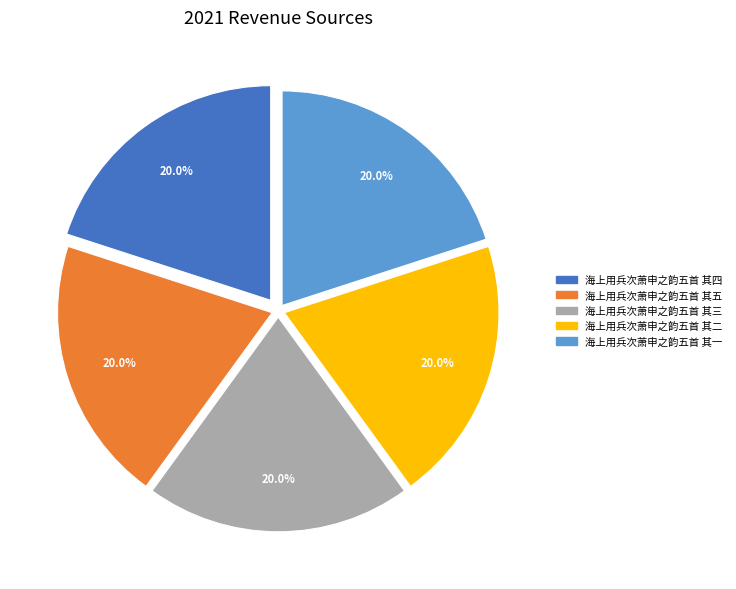

To the nearest percent, what is the combined percentage of 海上用兵次萧申之韵五首 其二 and 海上用兵次萧申之韵五首 其一?

40%